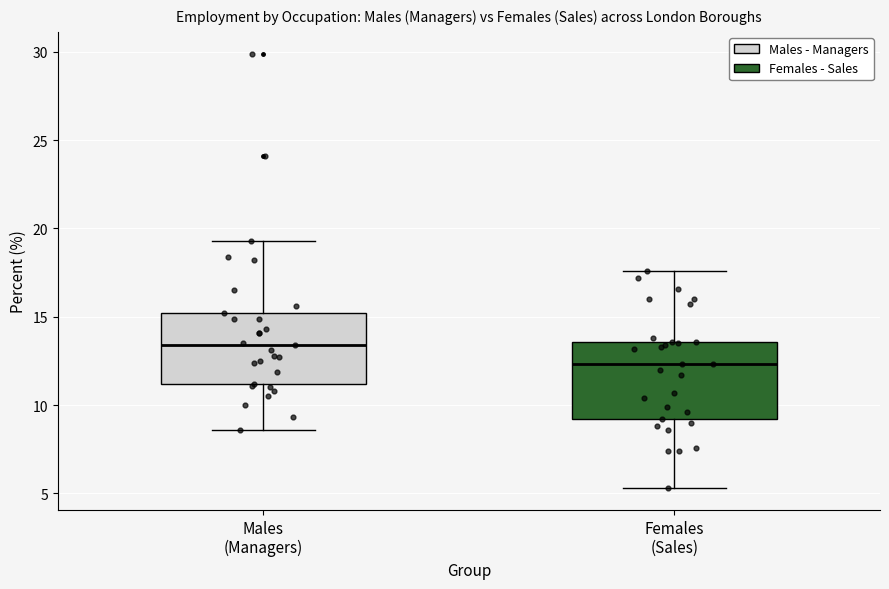

Reading left to right, read every box against the y-axis: the position of its median line, the range the box covers, and the ends of its whiskers. The values are not printed on the chart, so give them approximately, as read against the axis.

Males (Managers): median 13.5, box 11.0 to 15.0, whiskers 8.5 to 19.5
Females (Sales): median 12.5, box 9.0 to 13.5, whiskers 5.5 to 17.5